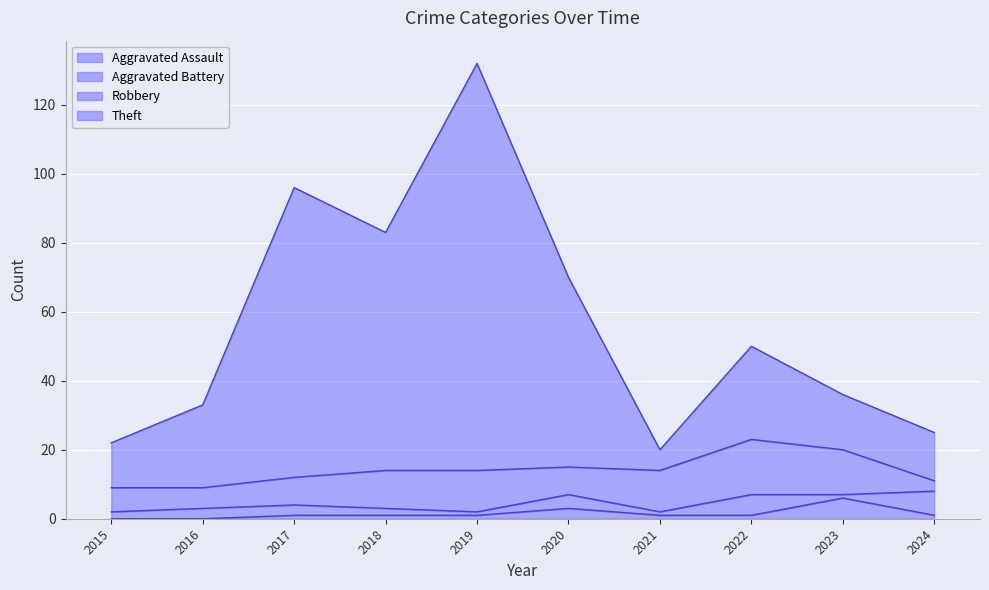

What is the highest value of the Aggravated Assault series?

6